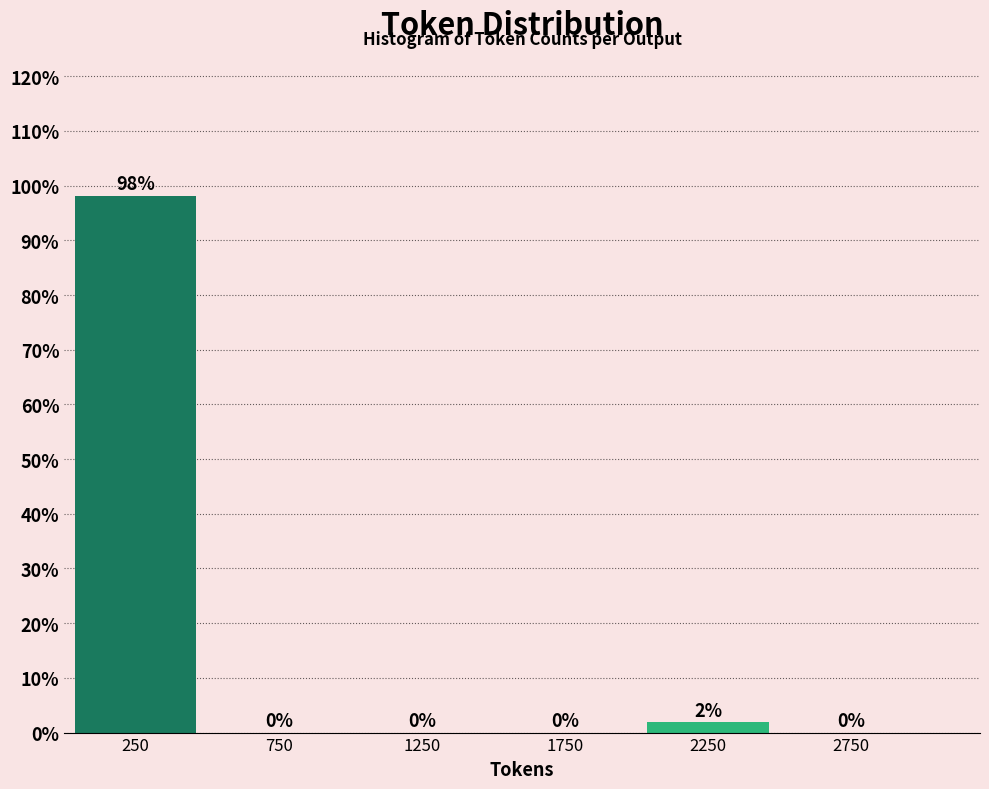

Which range on the x-axis has the tallest bar?

0 to 500